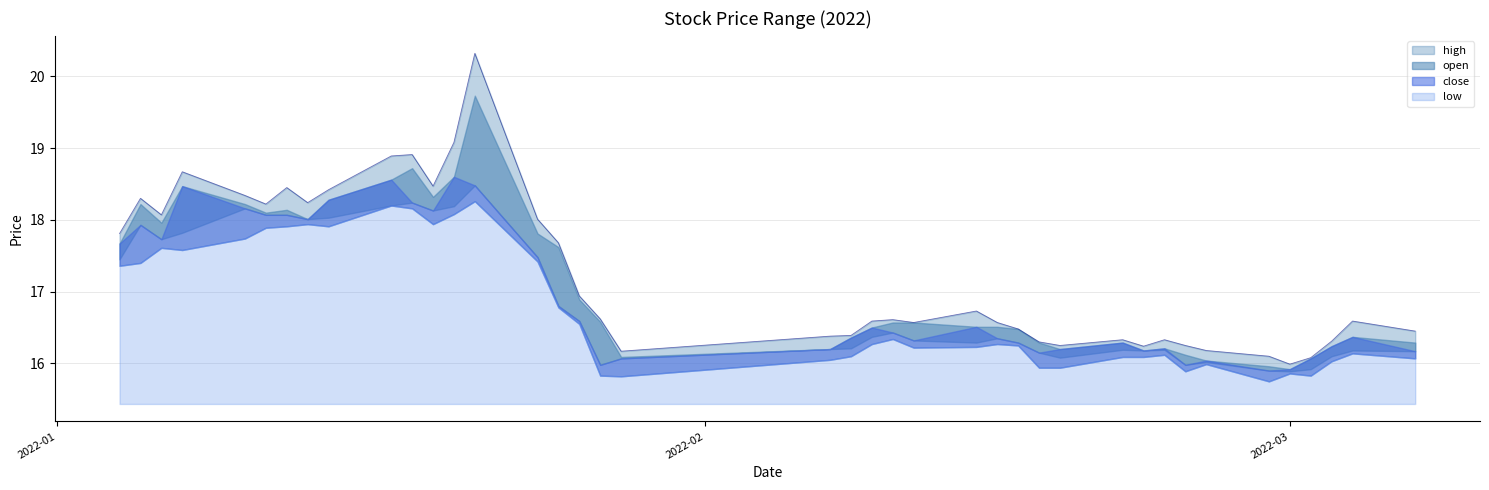

Where is the first local minimum for high?

2022-01-06